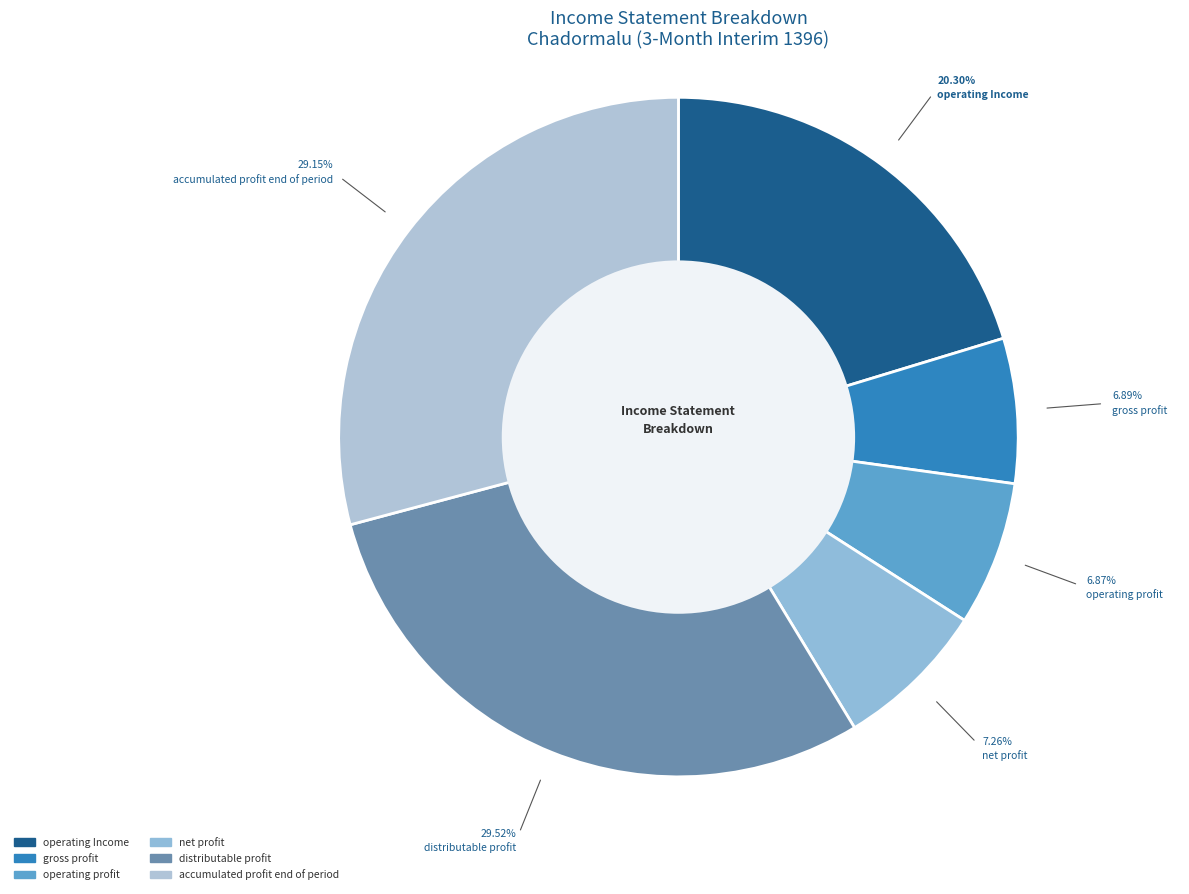

Rank the categories by value from highest to lowest.

distributable_profit, accumulated_profit_end_of_period, operating_Income, net_profit, gross_profit, operating_profit